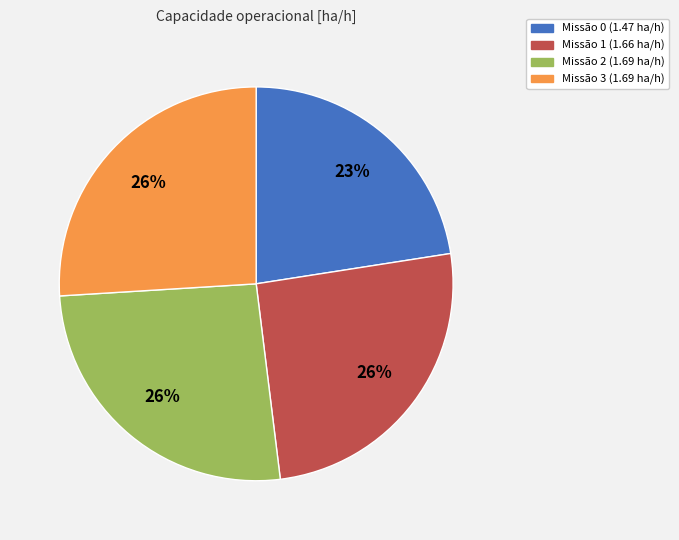

Is there any slice that represents more than half of the pie?

No